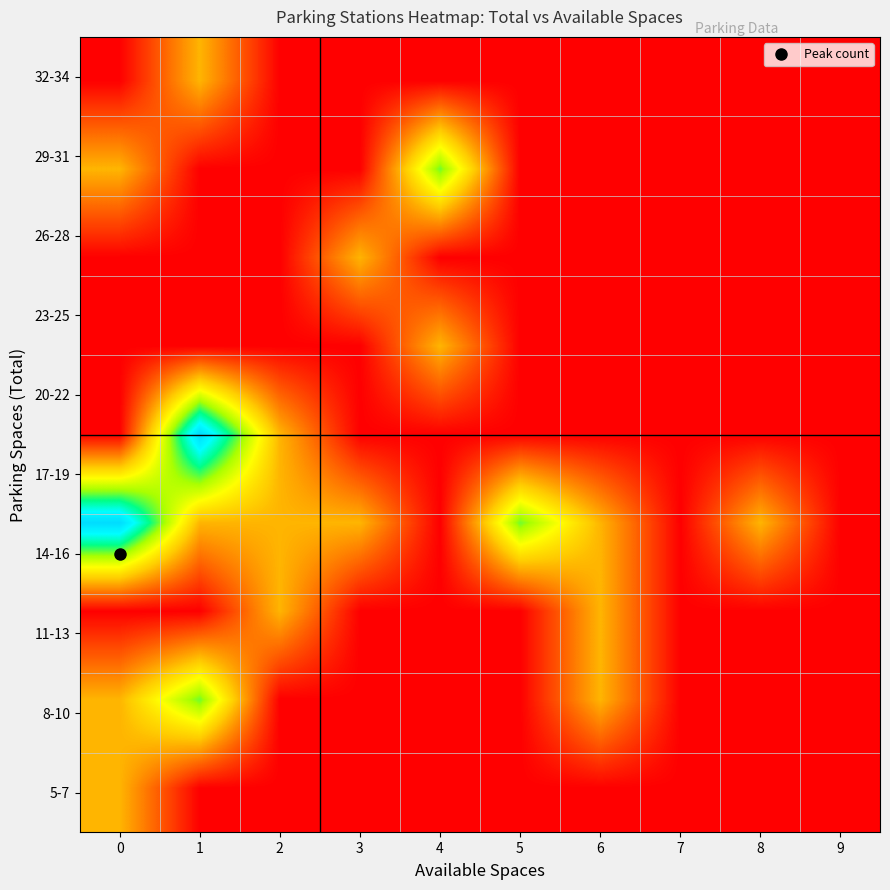

What is the difference between the highest and lowest values at 1?

3